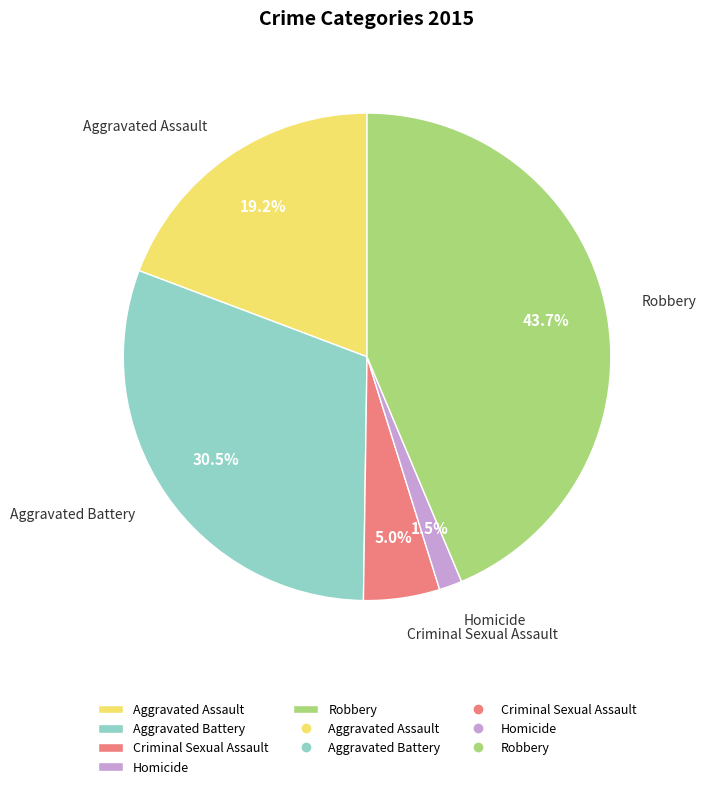

How much of the chart is everything except Aggravated Battery?

69.5%